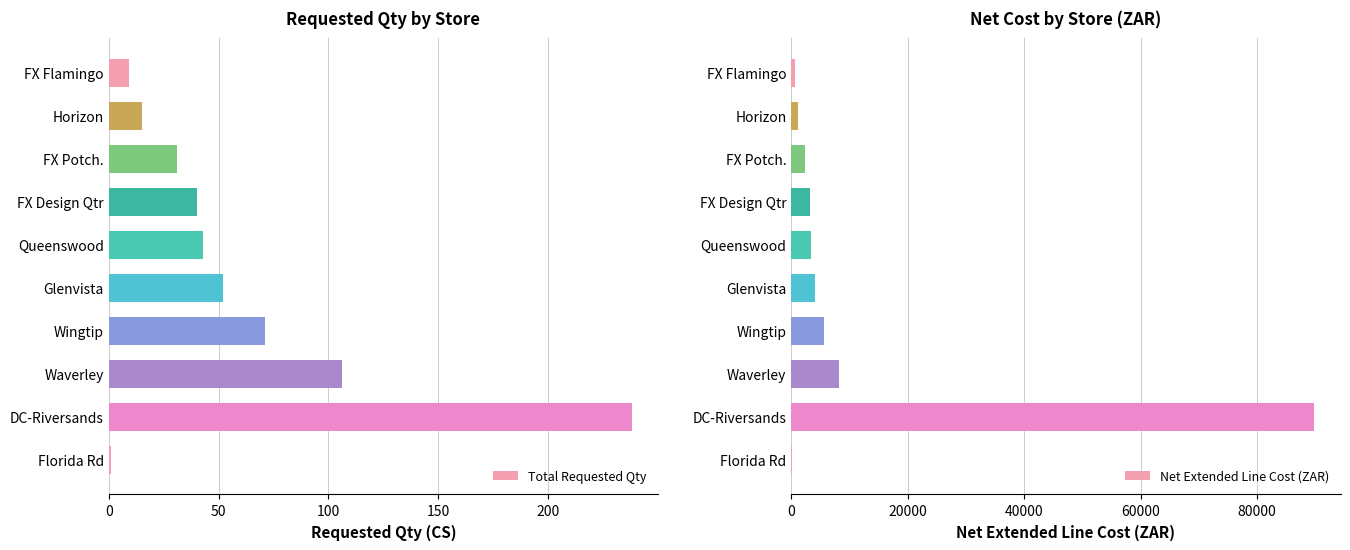

How many data points in Net Extended Line Cost (ZAR) are less than 3349?

5